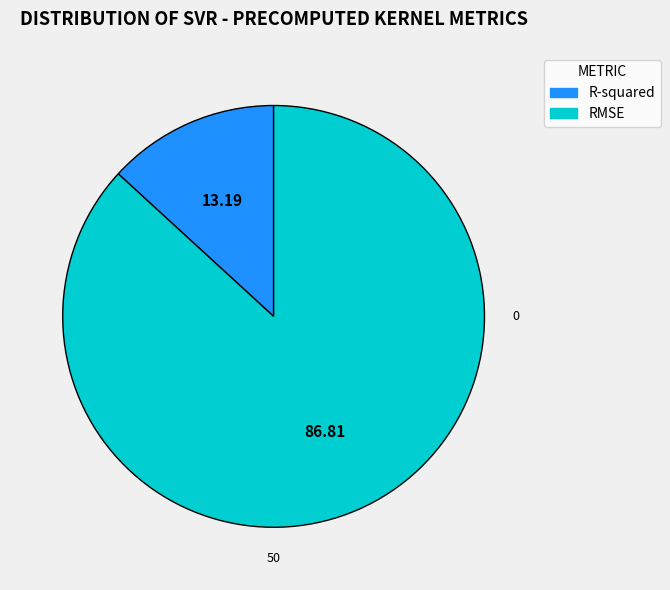

Which slice is the largest?

RMSE